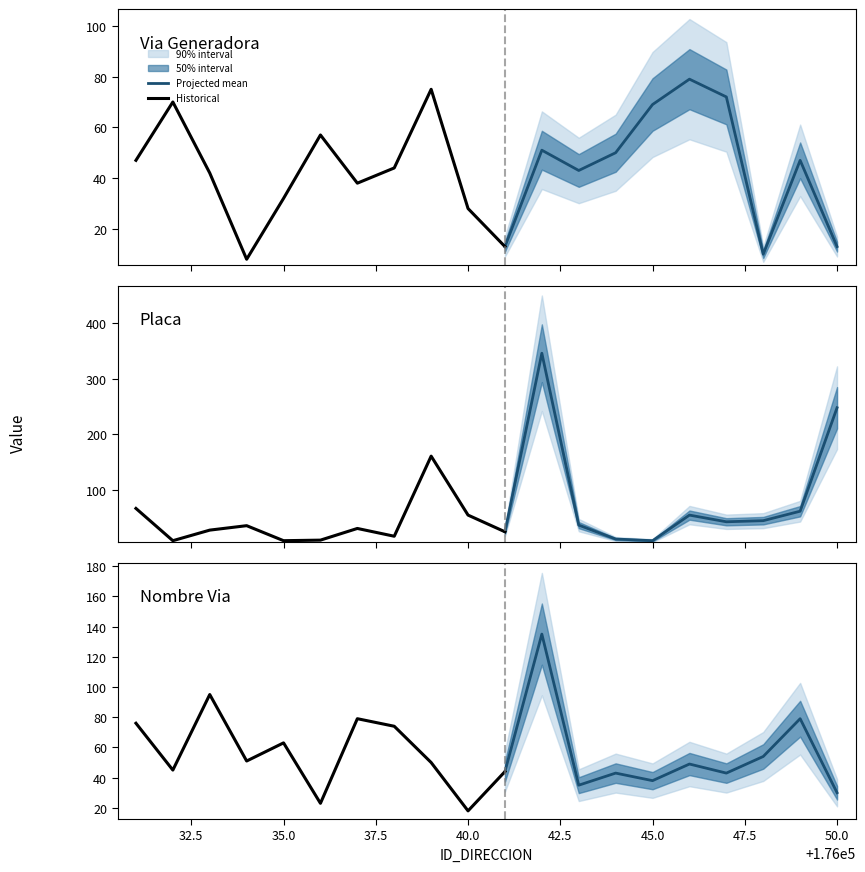

List the series in order of their peak value, highest first.

NUMERO_PLACA_DIRECCION, NOMBRE_VIA_DIRECCION, NUMERO_VIA_GENERADORA_DIRECCION